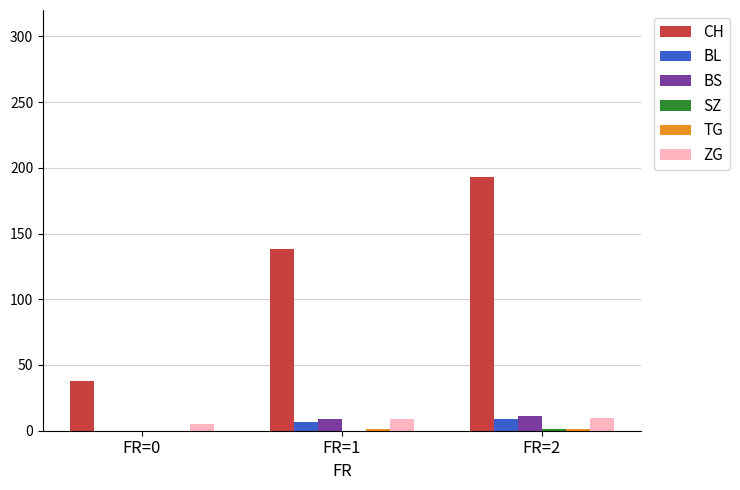

What is the total value across all series at FR=0?

43